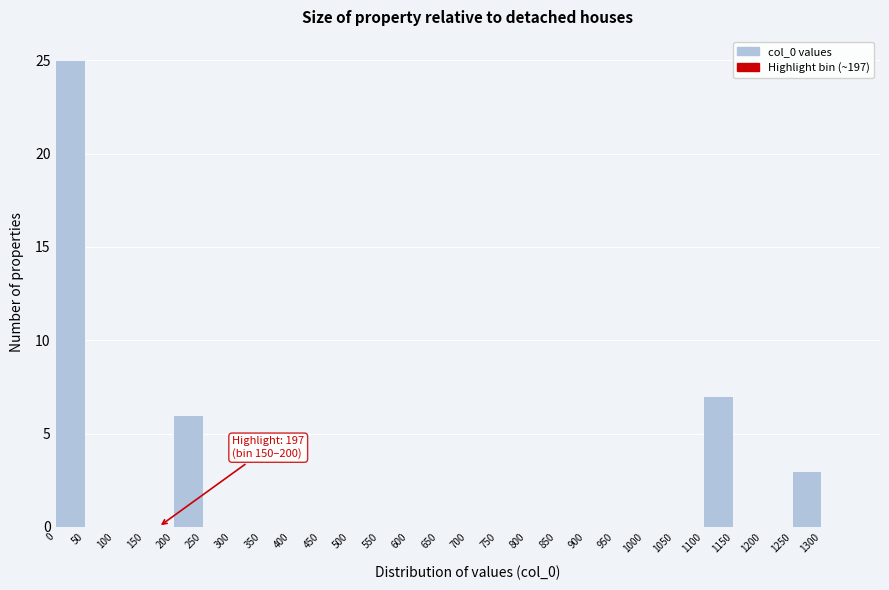

Which range on the x-axis has the tallest bar?

0 to 50